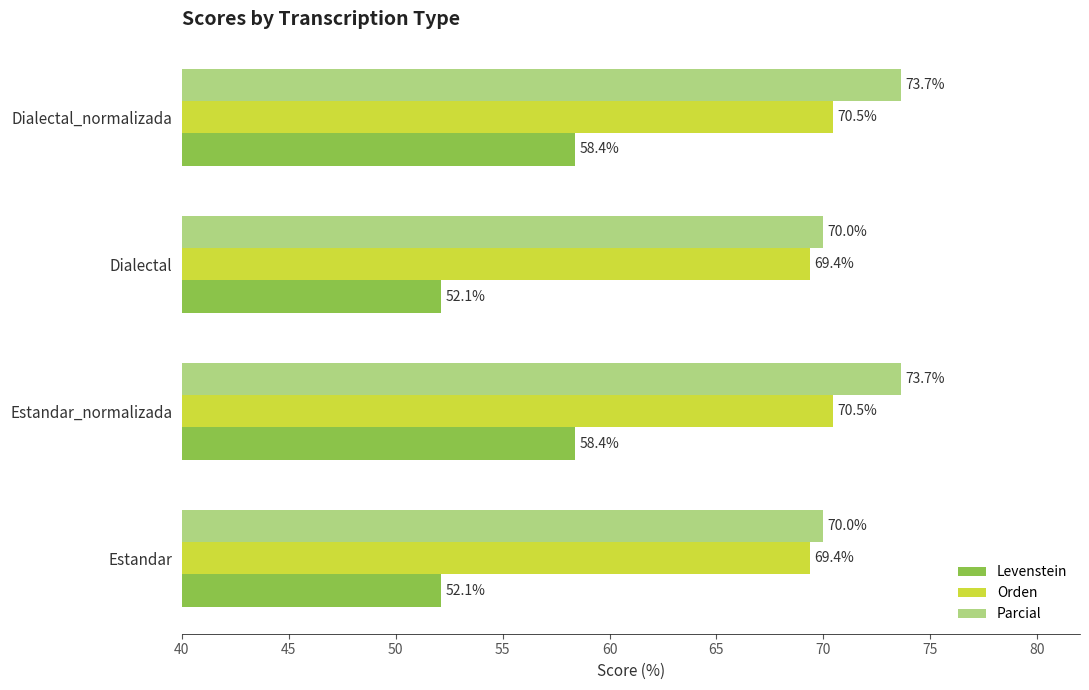

Which series has the largest range (max minus min)?

Levenstein